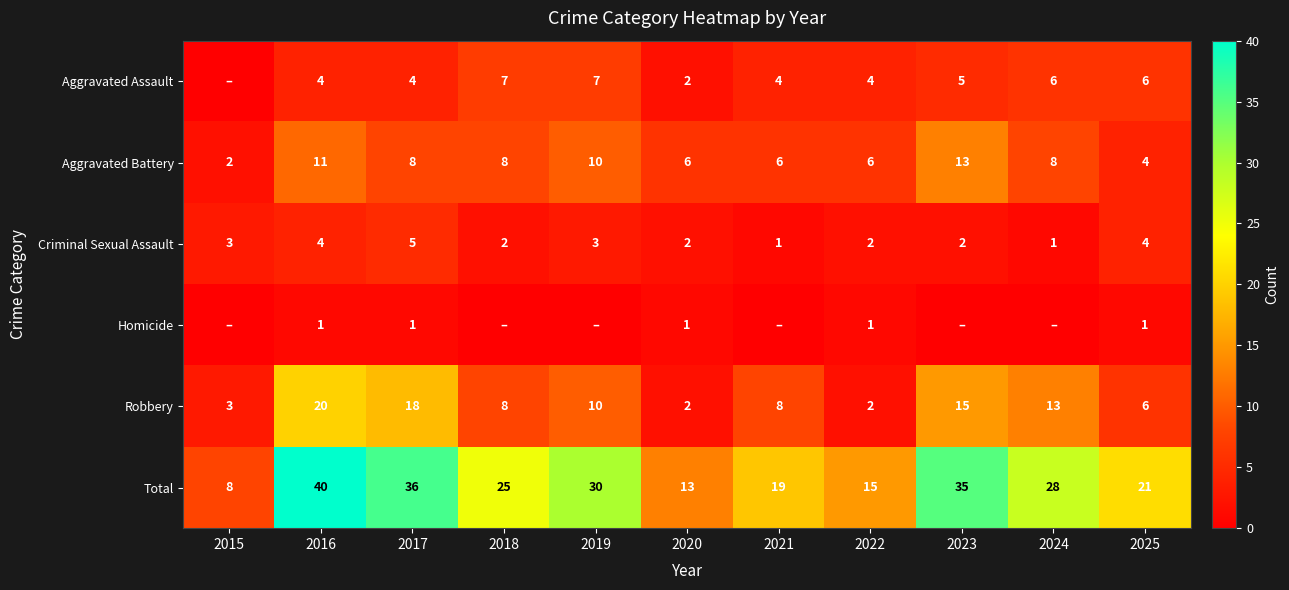

Which category has the highest value in the Robbery series?

2016